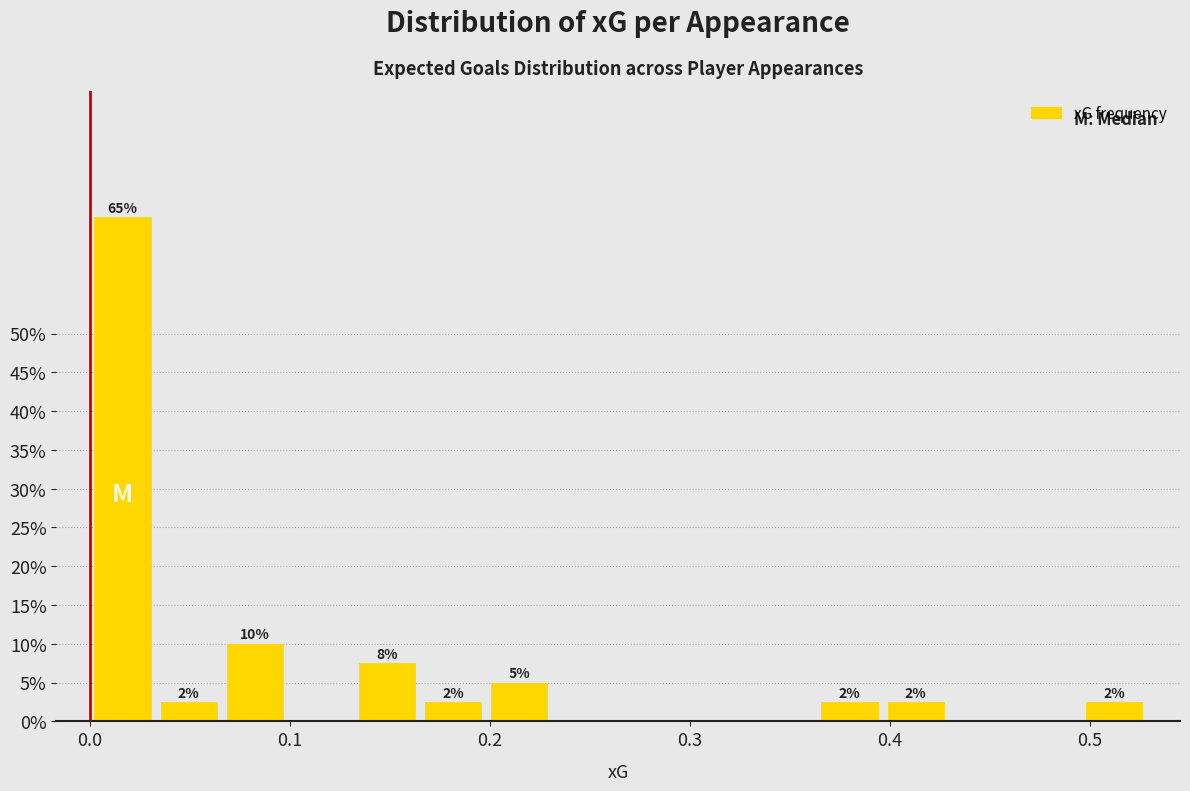

Around what value on the x-axis is the tallest bar? Give the approximate position of its centre, as read against the axis.

0.02